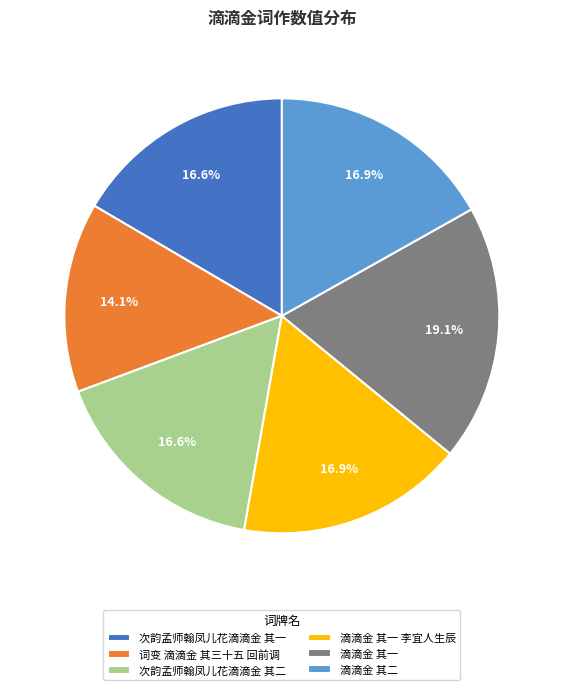

Is it true that 滴滴金 其二 is 17% of the pie?

True